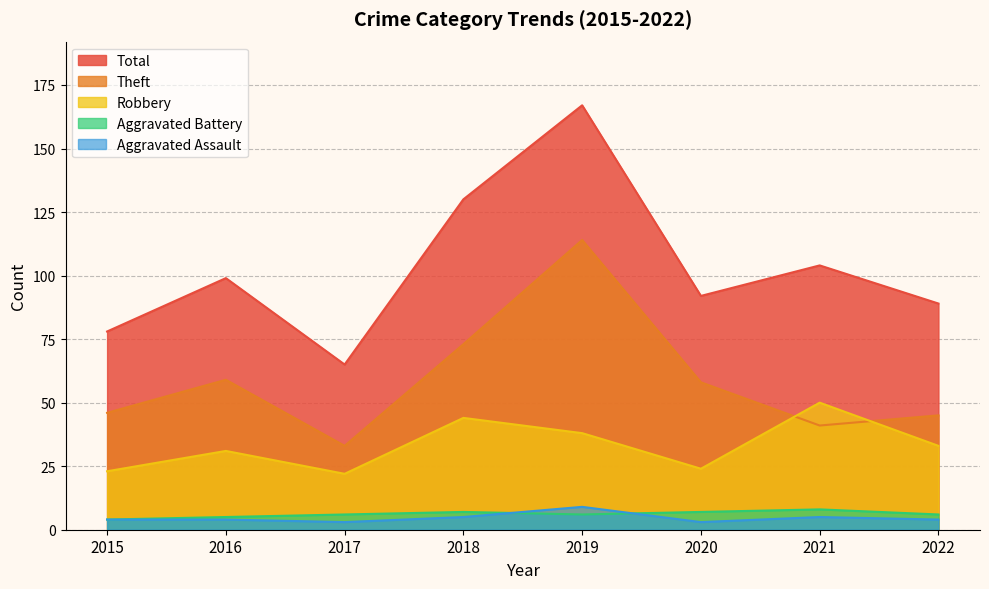

At which category does Theft reach its first local peak?

2016